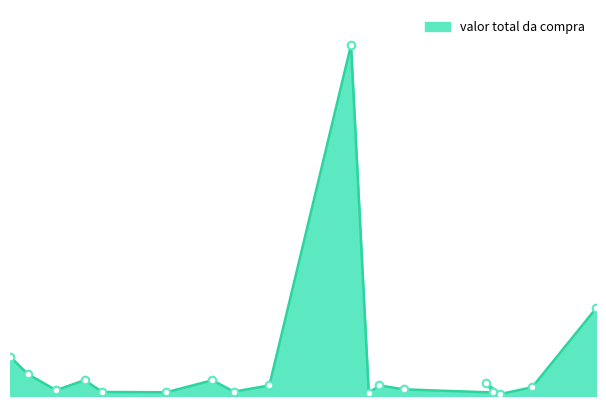

What is the change in value from 2024-04-25 to 2024-05-30?

+4.7